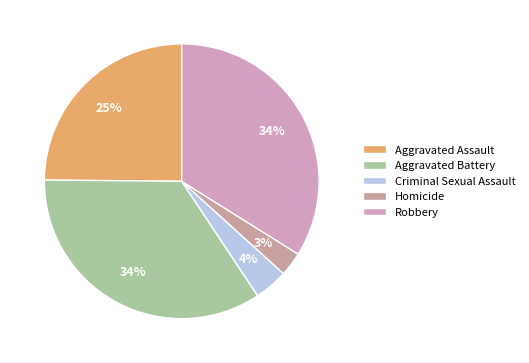

How much of the chart is everything except Homicide?

97.2%